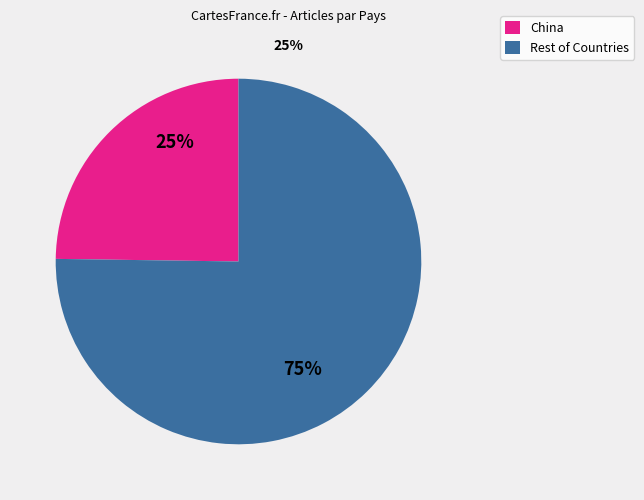

How many segments does this pie chart have?

2